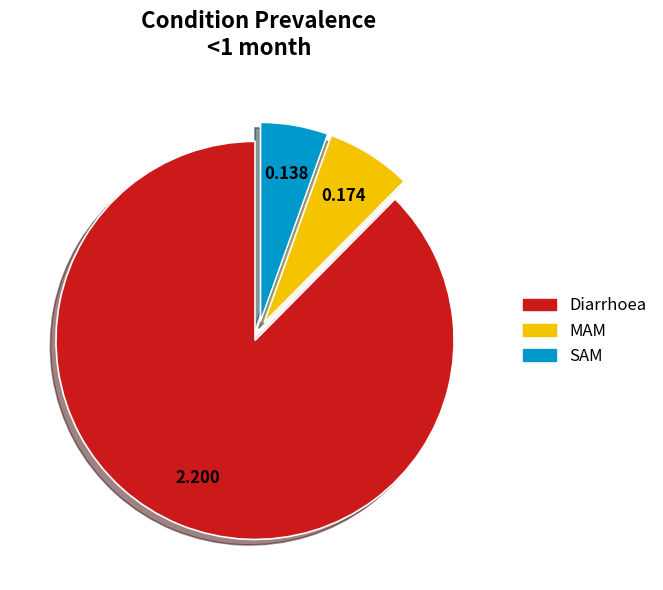

Which category has the smallest portion of the pie?

SAM